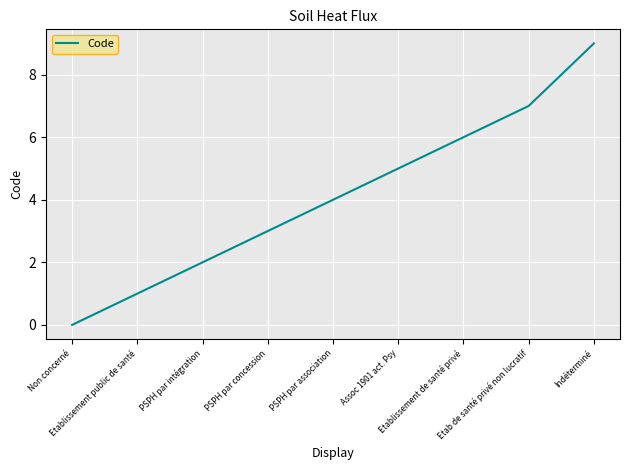

What is the sum of the values at Etablissement public de santé and PSPH par concession?

4